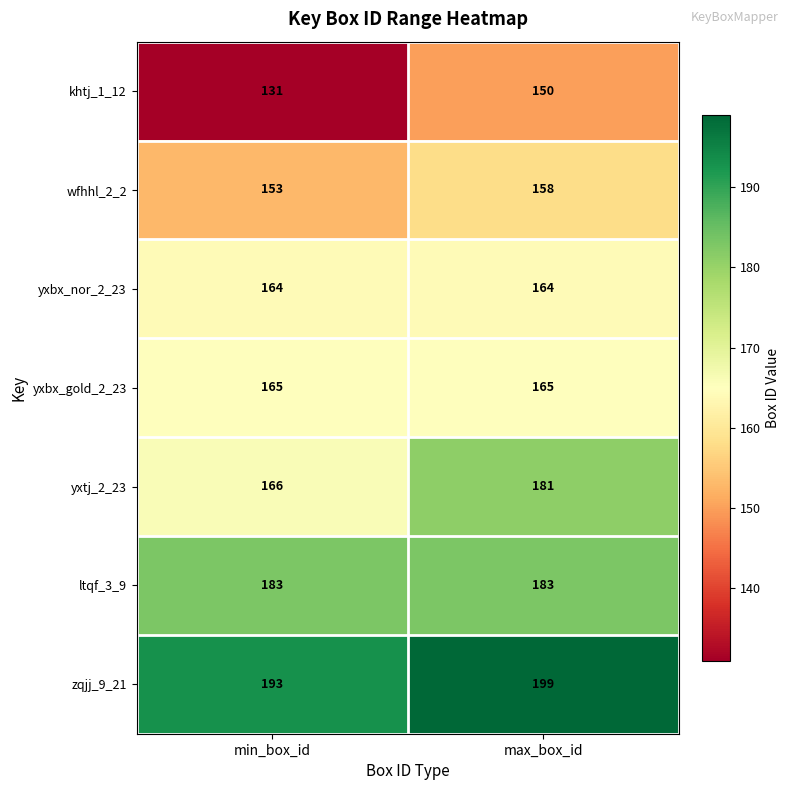

What is the difference between the highest and lowest values at max_box_id?

49